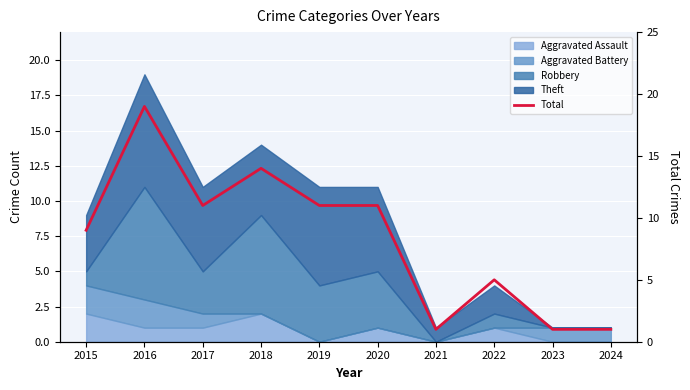

How many data points does each series have?

10